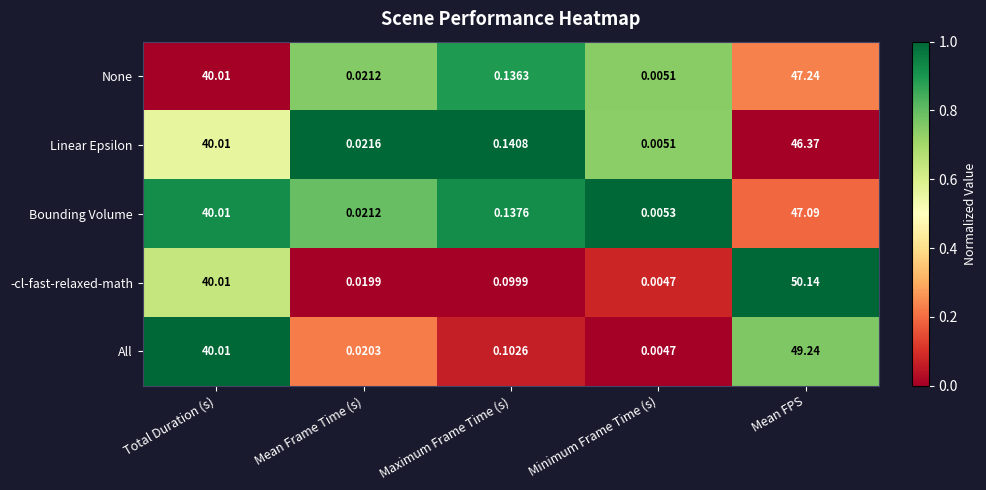

List the labels in order of None value, largest first.

Mean FPS, Total Duration (s), Maximum Frame Time (s), Mean Frame Time (s), Minimum Frame Time (s)